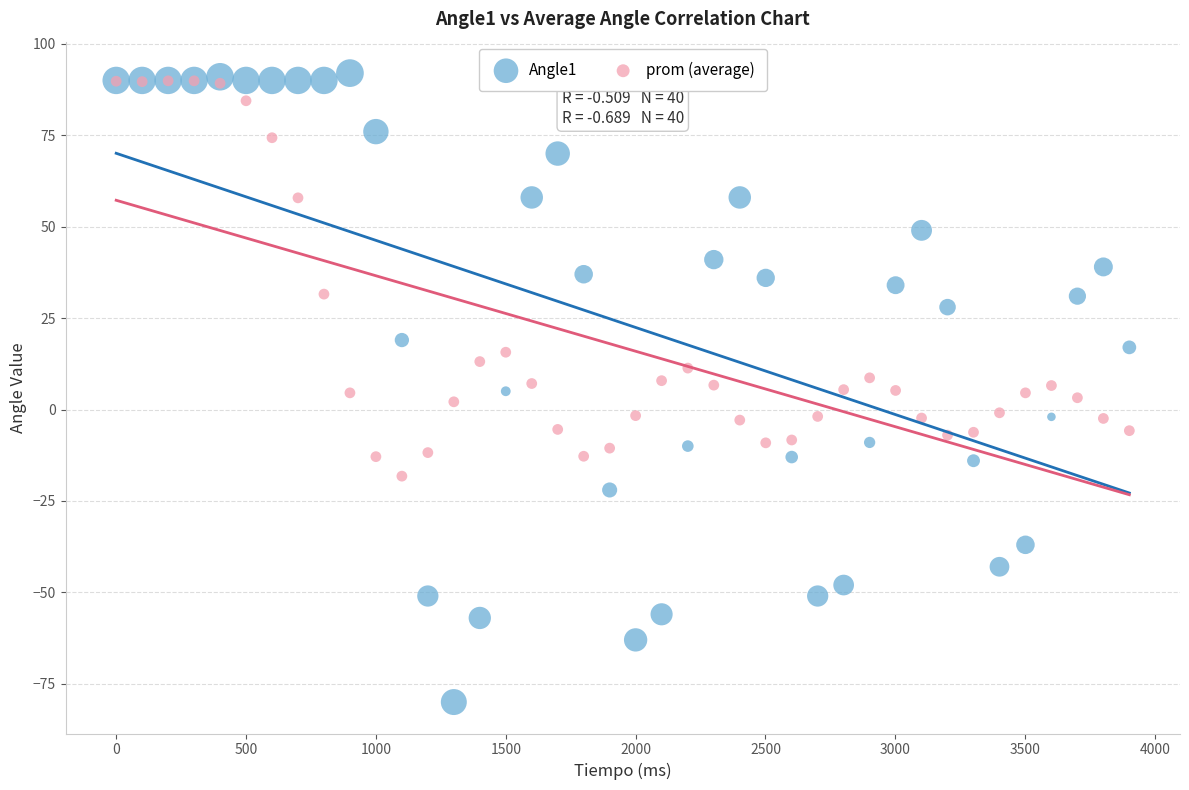

Which series reaches the maximum Y coordinate?

Angle1